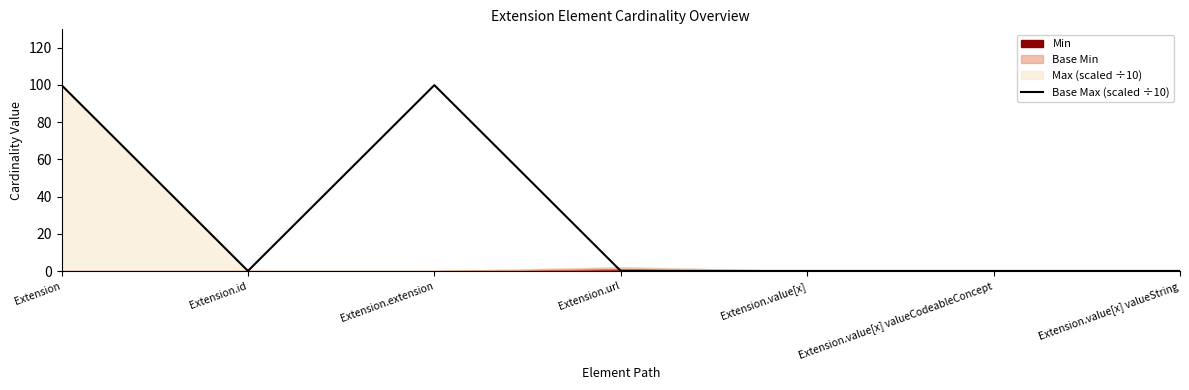

How many lines are shown in the chart?

1